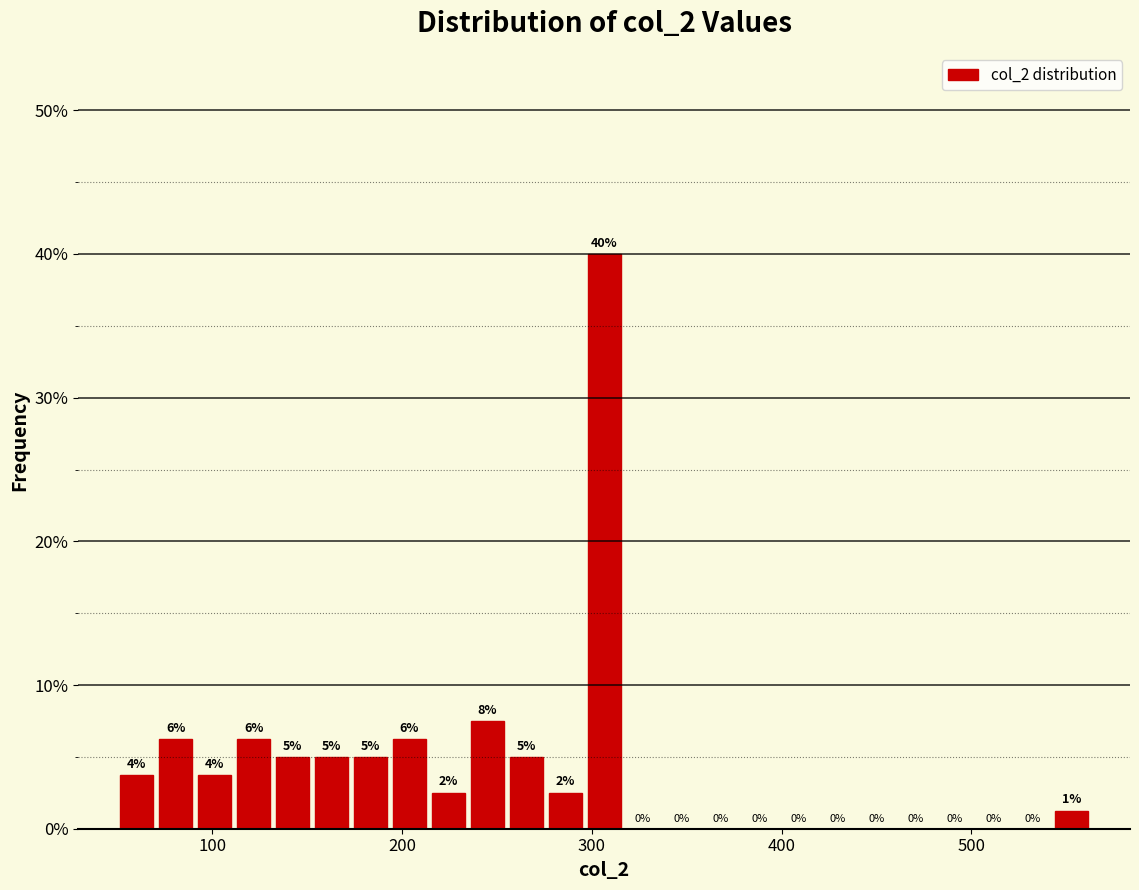

Around what value on the x-axis is the tallest bar? Give the approximate position of its centre, as read against the axis.

310